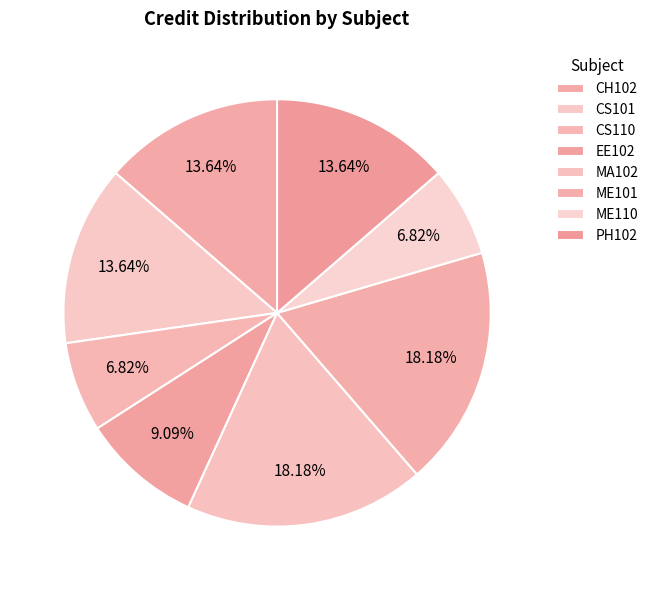

Rank the categories by value from lowest to highest.

CS110, ME110, EE102, CH102, CS101, PH102, MA102, ME101